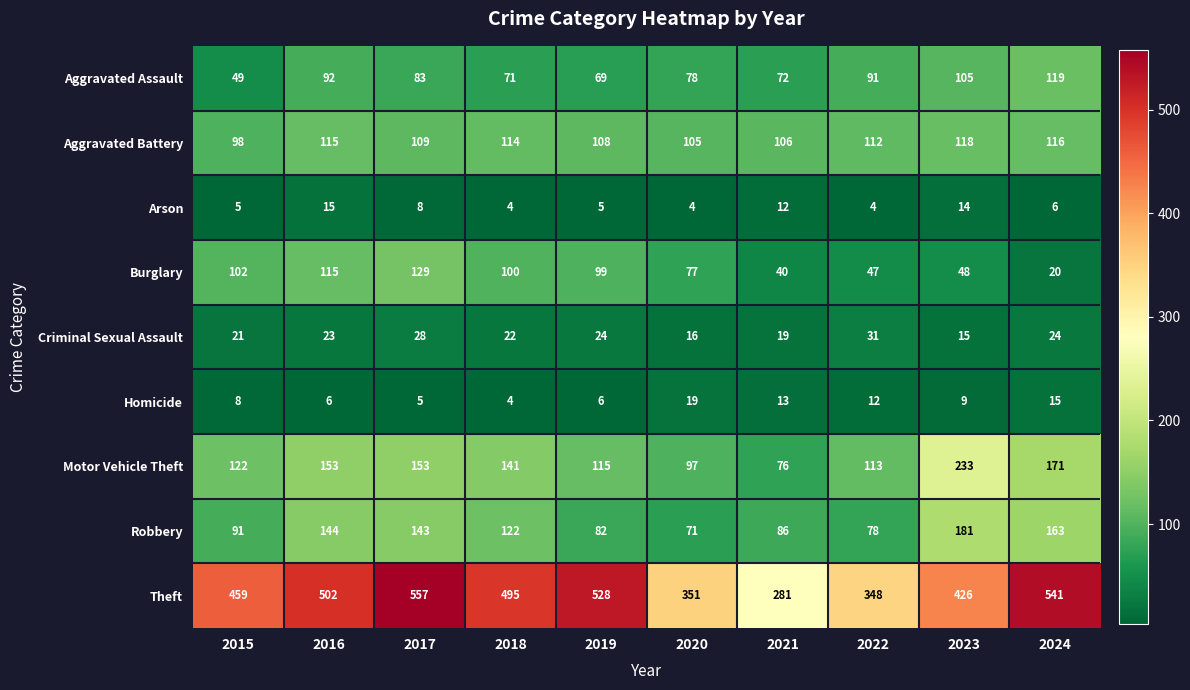

List the series in order of their peak value, highest first.

Theft, Motor Vehicle Theft, Robbery, Burglary, Aggravated Assault, Aggravated Battery, Criminal Sexual Assault, Homicide, Arson